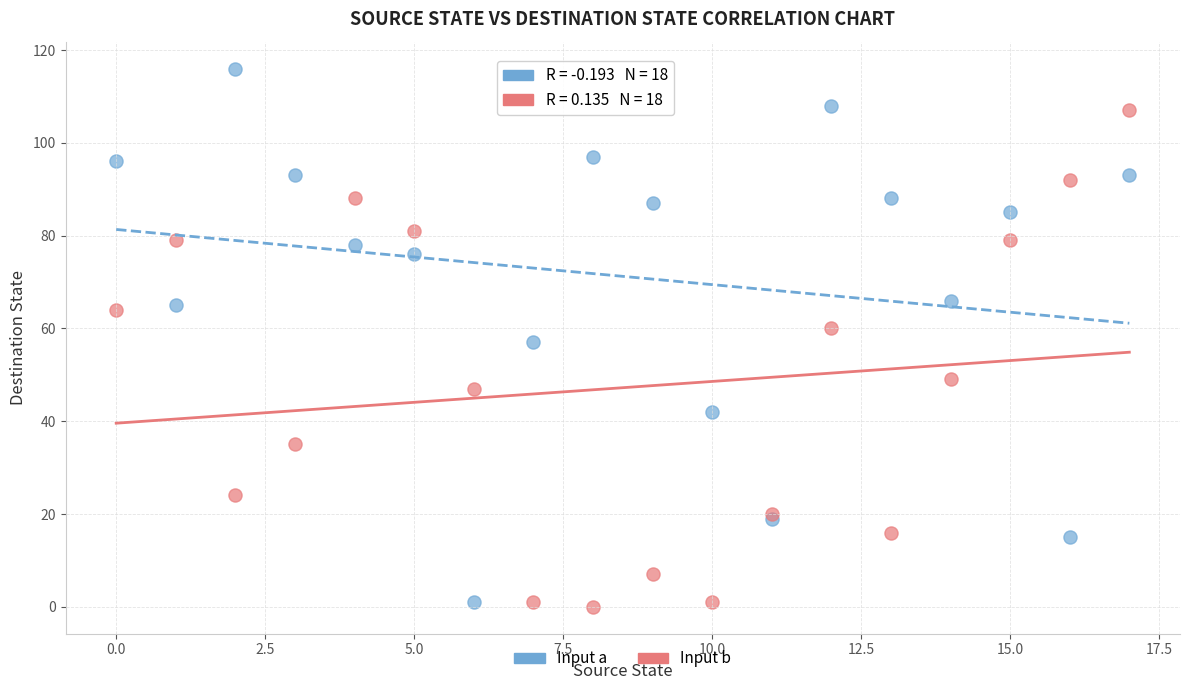

Which series has the largest Y range (max minus min)?

Input a